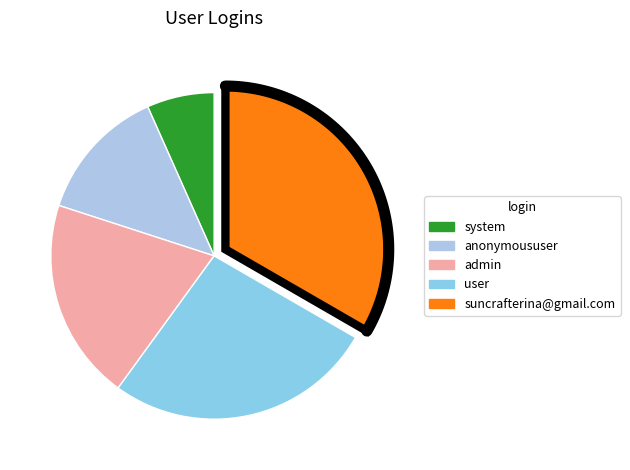

Is it true that anonymoususer is 19% of the pie?

False